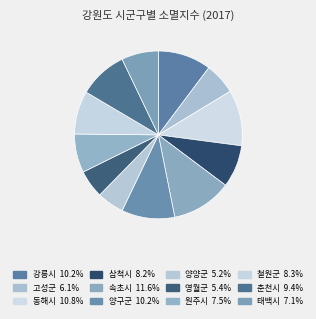

True or false: 고성군 accounts for 1% of the total.

False